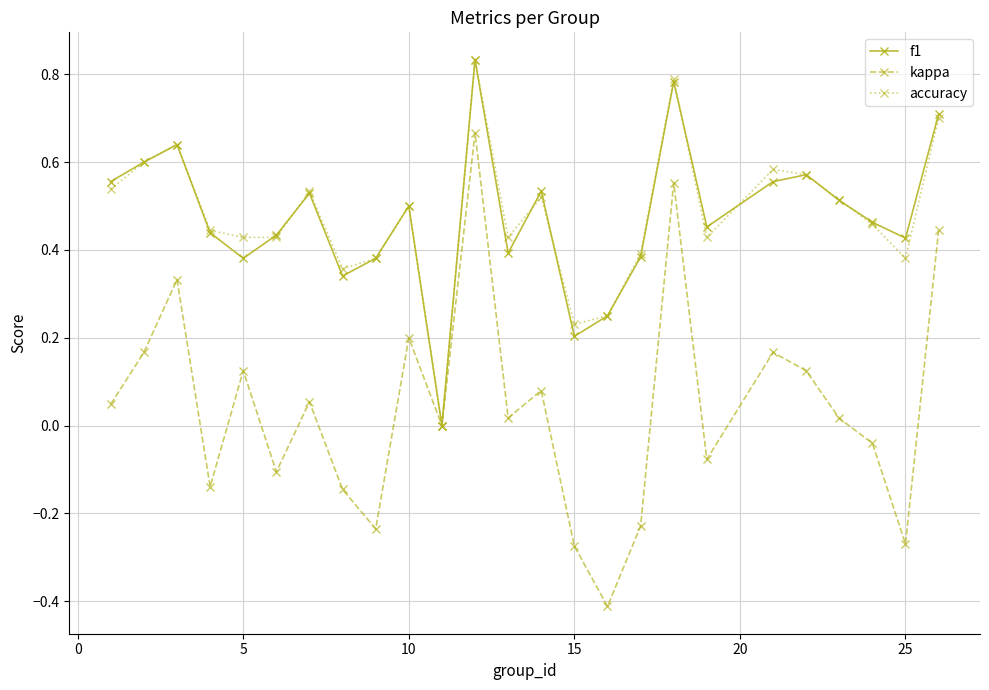

In f1, how many points are lower than both neighbors (excluding endpoints)?

7